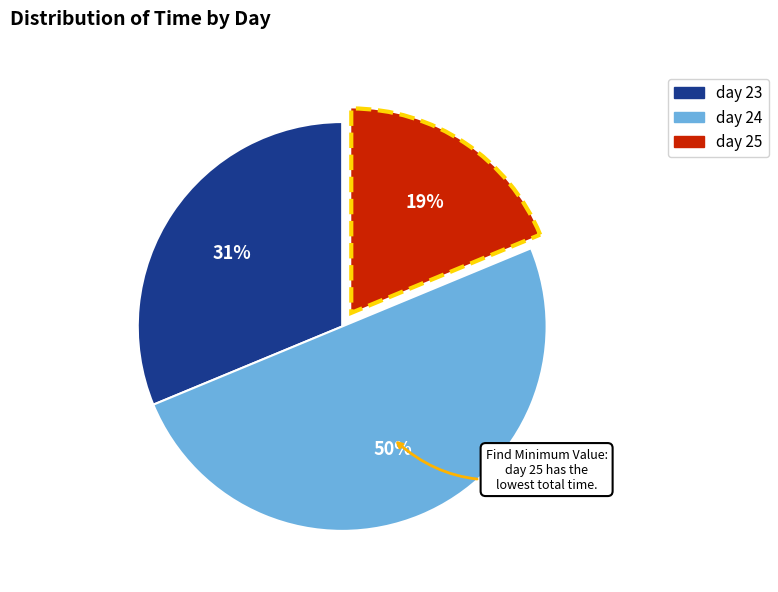

Does day 23 represent more than half of the total?

No